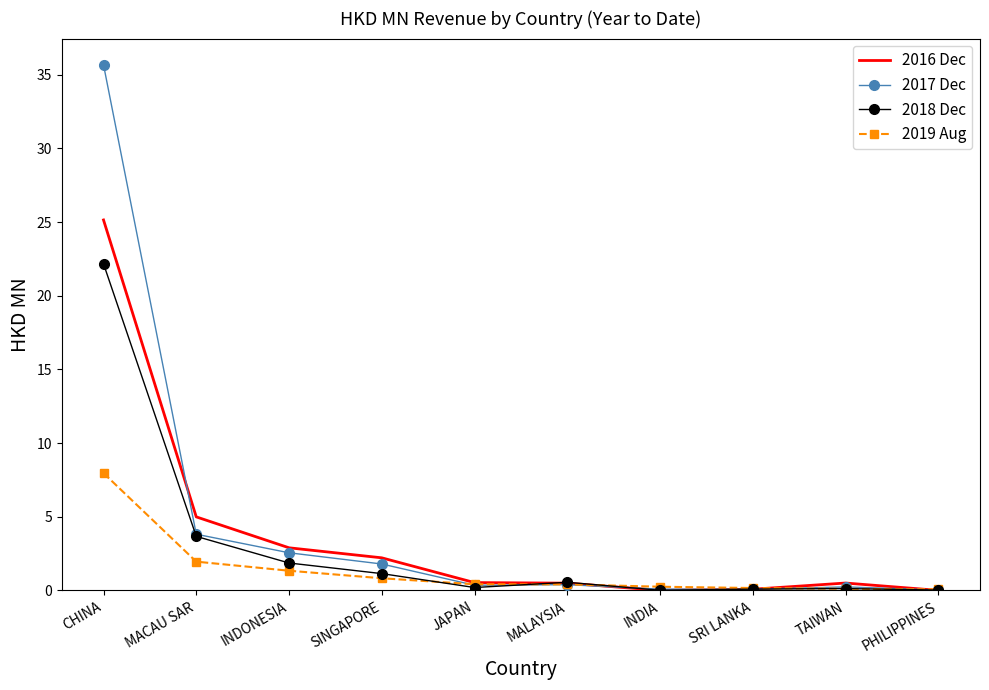

Which series has the largest total across all categories?

2017 Dec